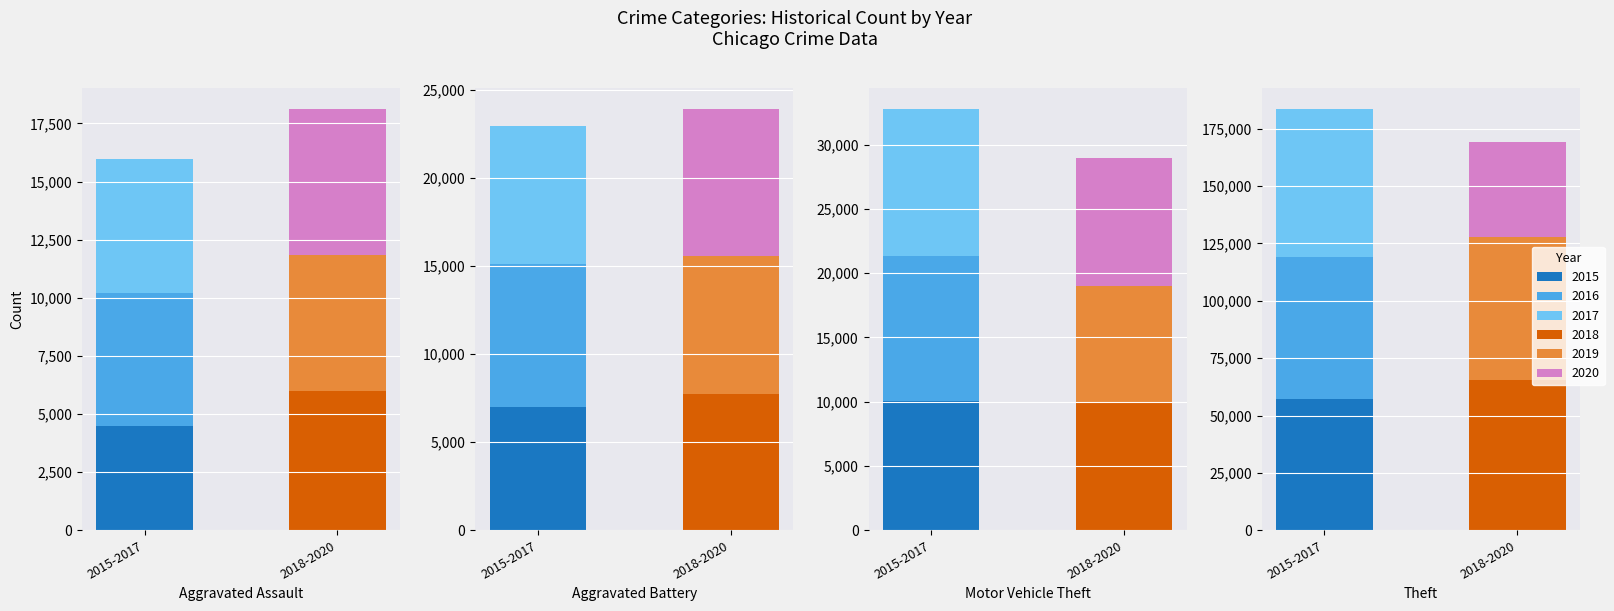

What value does the 2018 series have at Aggravated Battery?

7734